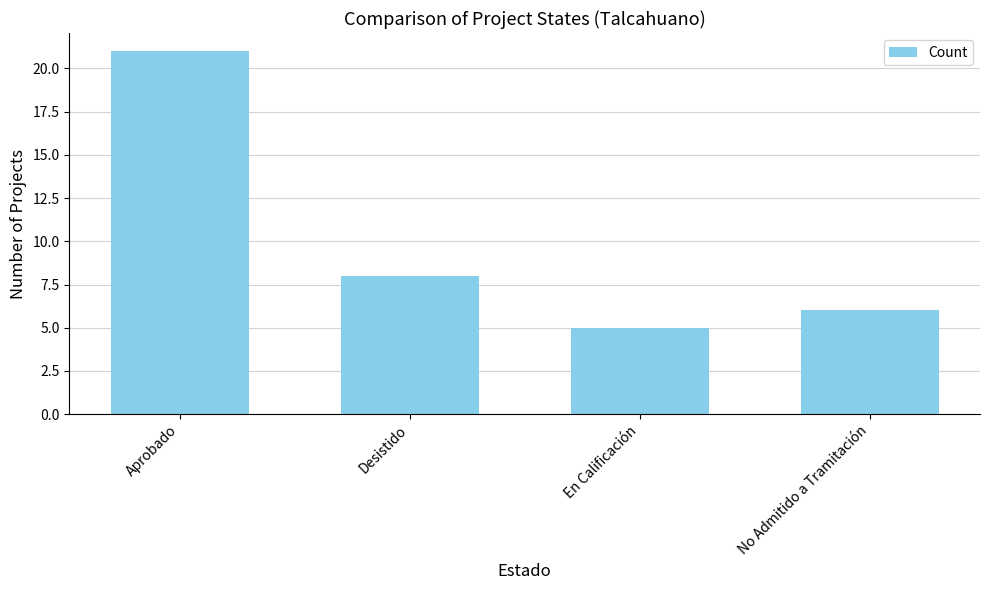

Where does the data first go above 8?

Aprobado